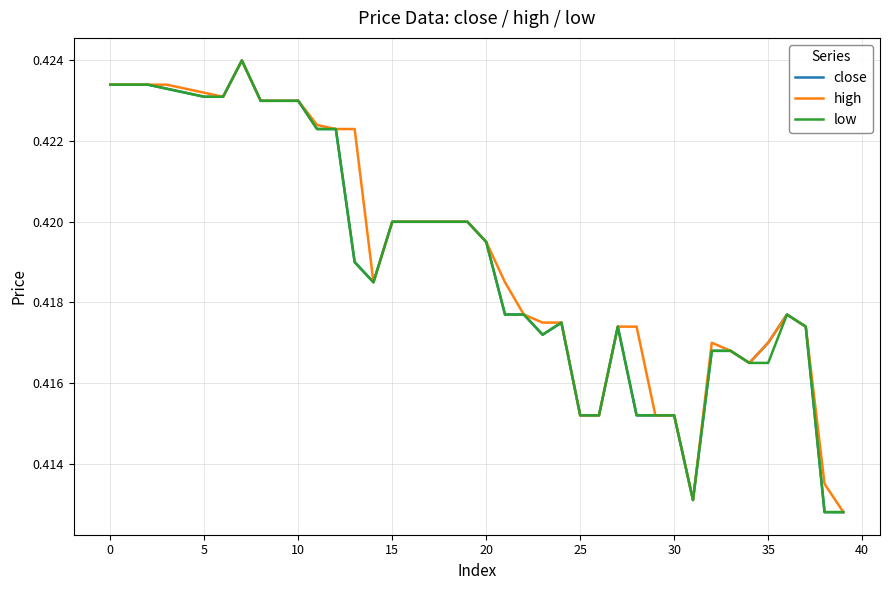

Does the chart have visible grid lines?

Yes